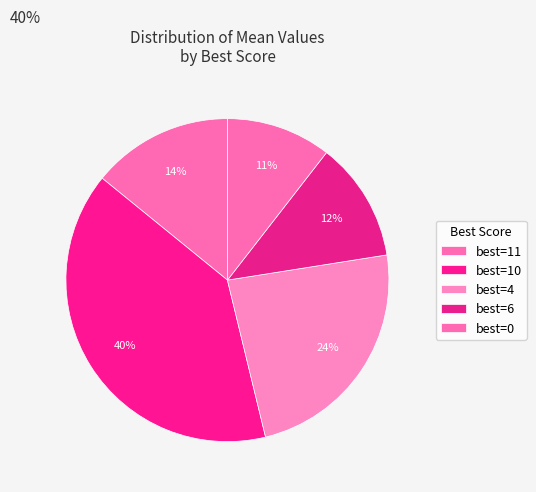

Is there a majority slice in this chart?

No